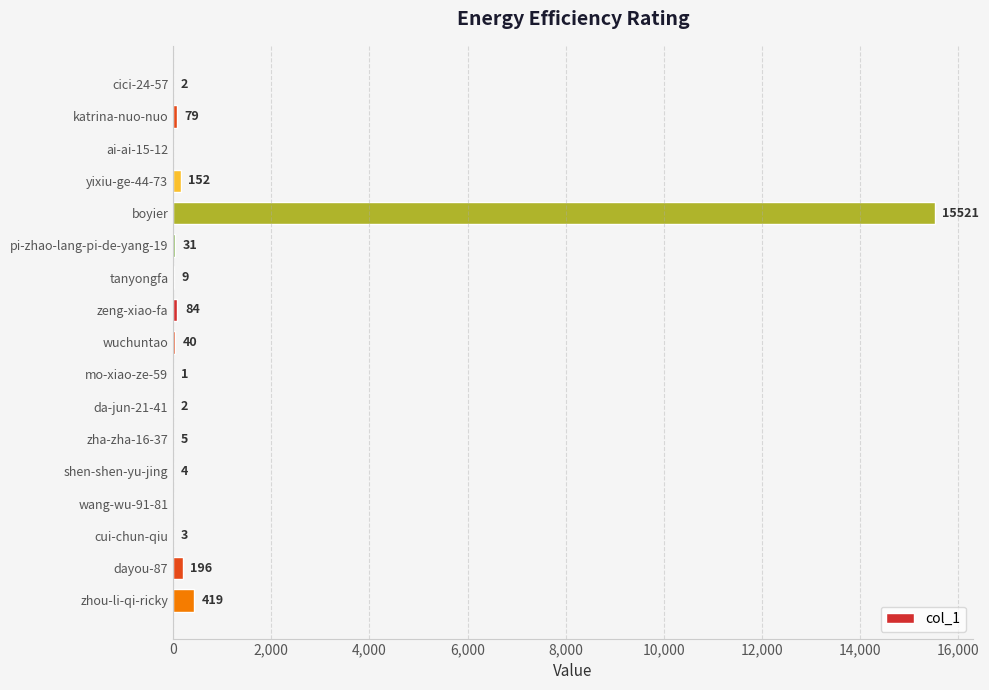

The value at pi-zhao-lang-pi-de-yang-19 is 31. True or false?

True